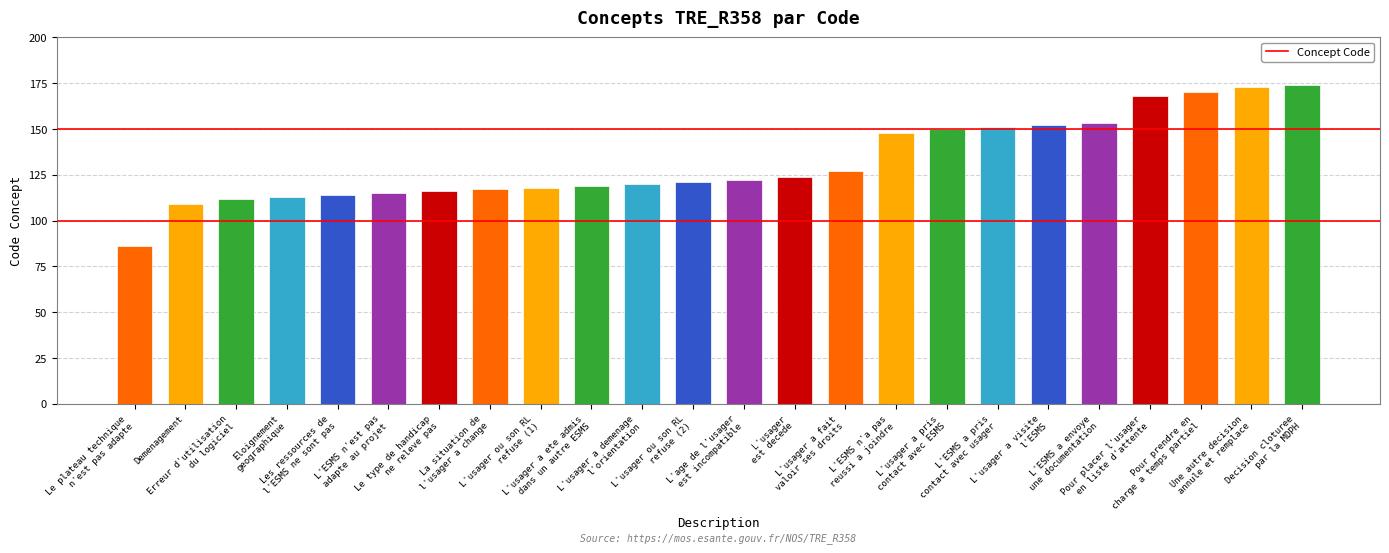

Reading left to right, list all the values displayed in this chart.

Le plateau technique
n'est pas adapte=86	Demenagement=109	Erreur d'utilisation
du logiciel=112	Eloignement
geographique=113	Les ressources de
l'ESMS ne sont pas=114	L'ESMS n'est pas
adapte au projet=115	Le type de handicap
ne releve pas=116	La situation de
l'usager a change=117	L'usager ou son RL
refuse (1)=118	L'usager a ete admis
dans un autre ESMS=119	L'usager a demenage
l'orientation=120	L'usager ou son RL
refuse (2)=121	L'age de l'usager
est incompatible=122	L'usager
est decede=124	L'usager a fait
valoir ses droits=127	L'ESMS n'a pas
reussi a joindre=148	L'usager a pris
contact avec ESMS=150	L'ESMS a pris
contact avec usager=151	L'usager a visite
l'ESMS=152	L'ESMS a envoye
une documentation=153	Pour placer l'usager
en liste d'attente=168	Pour prendre en
charge a temps partiel=170	Une autre decision
annule et remplace=173	Decision cloturee
par la MDPH=174